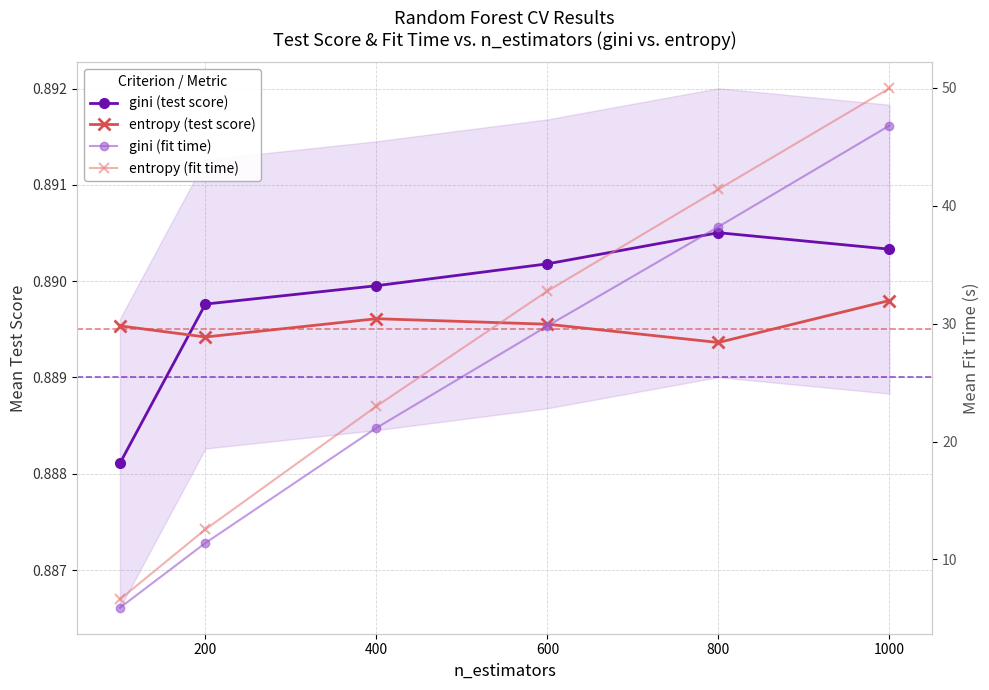

Reading left to right, list all the values displayed in this chart.

gini mean_test_score: 0.9	0.9	0.9	0.9	0.9	0.9
entropy mean_test_score: 0.9	0.9	0.9	0.9	0.9	0.9
gini mean_fit_time: 5.9	11.4	21.2	29.8	38.2	46.8
entropy mean_fit_time: 6.6	12.5	23.0	32.8	41.4	50.0